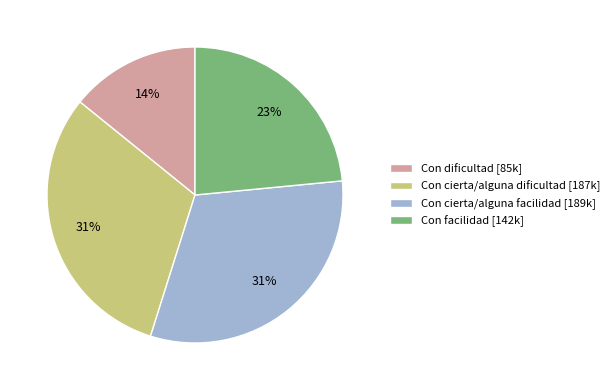

Count the number of slices in the pie.

4